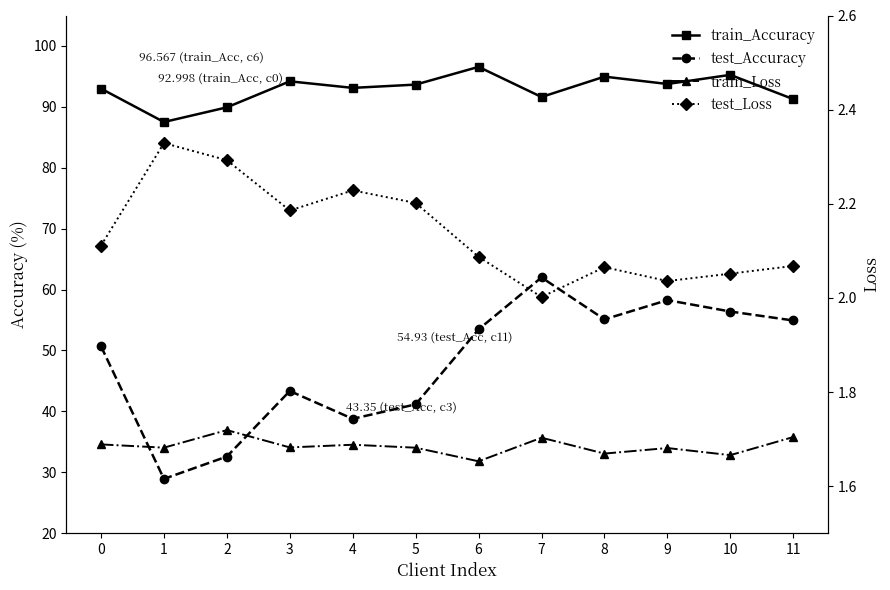

What is the sum of the train_Loss values at 0 and 4?

3.4